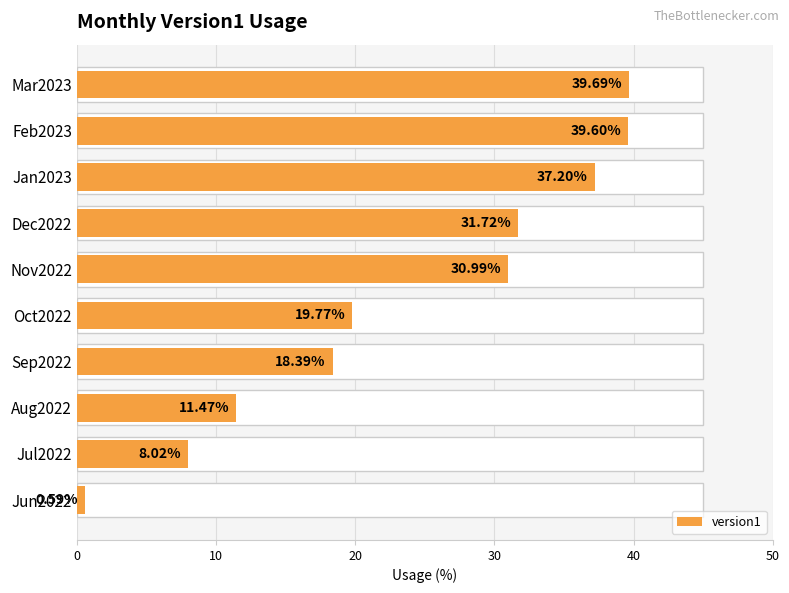

True or false: the data shows 18.4 at Sep2022.

True